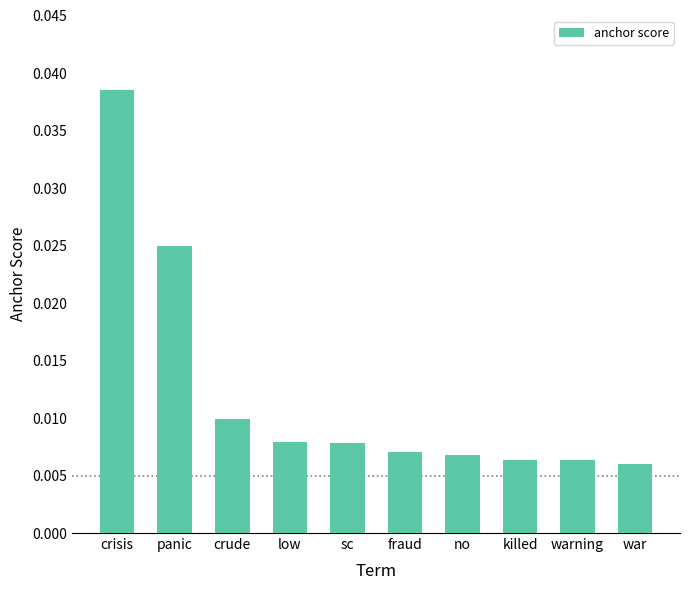

What is the label of the 2nd bar from the right?

warning